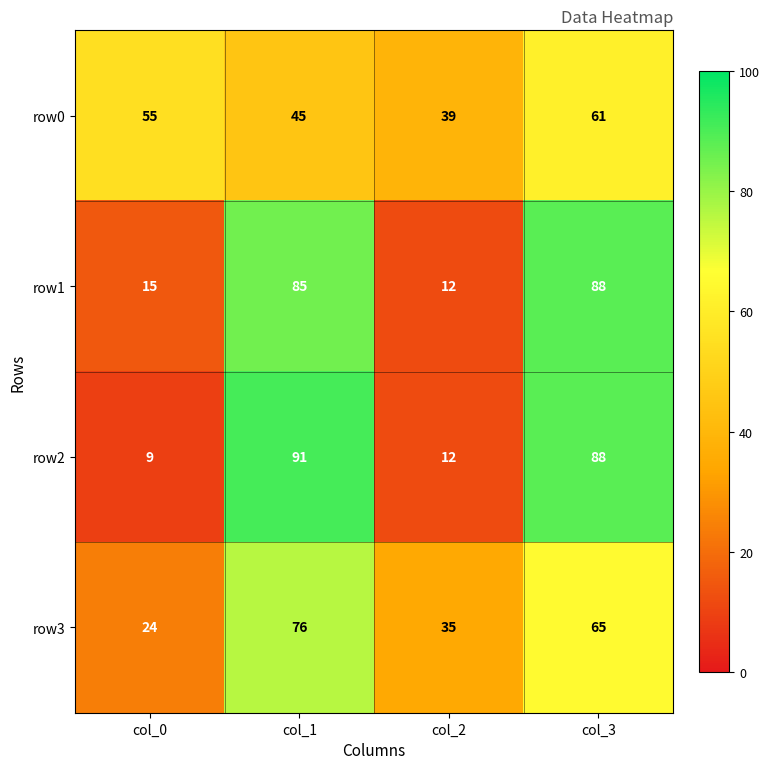

Count the number of data series in this chart.

4